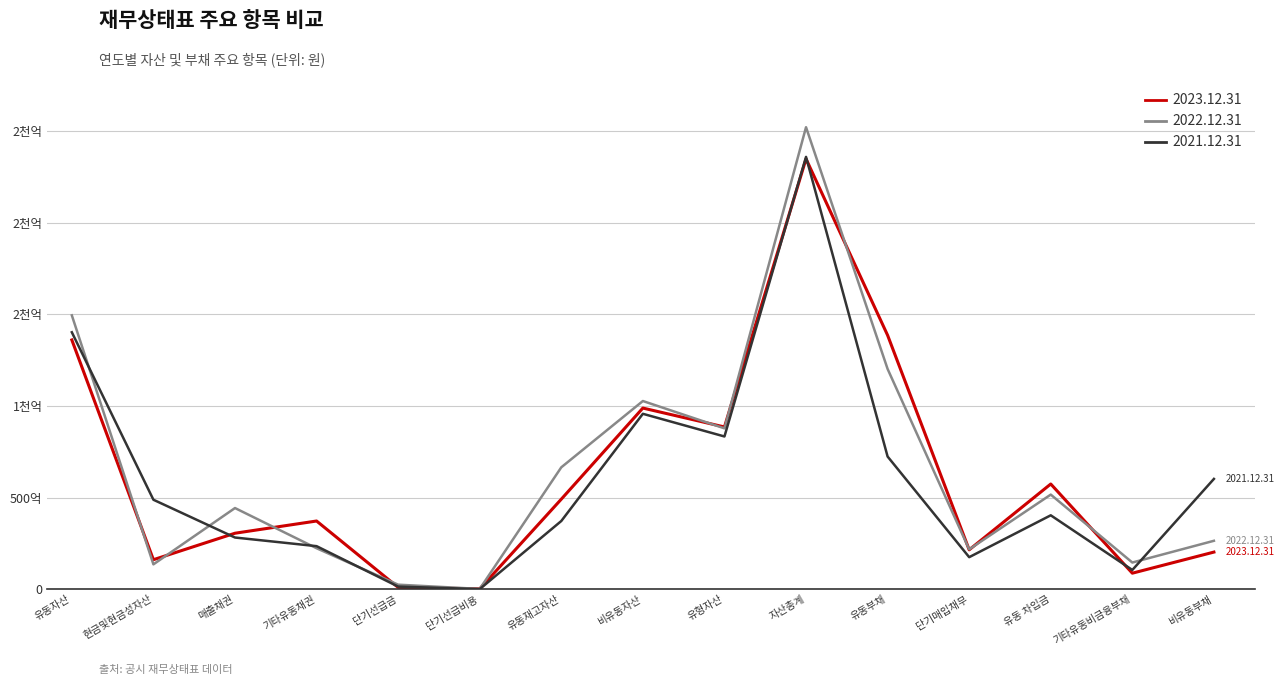

What are all the series names shown in the legend?

2023.12.31, 2022.12.31, 2021.12.31